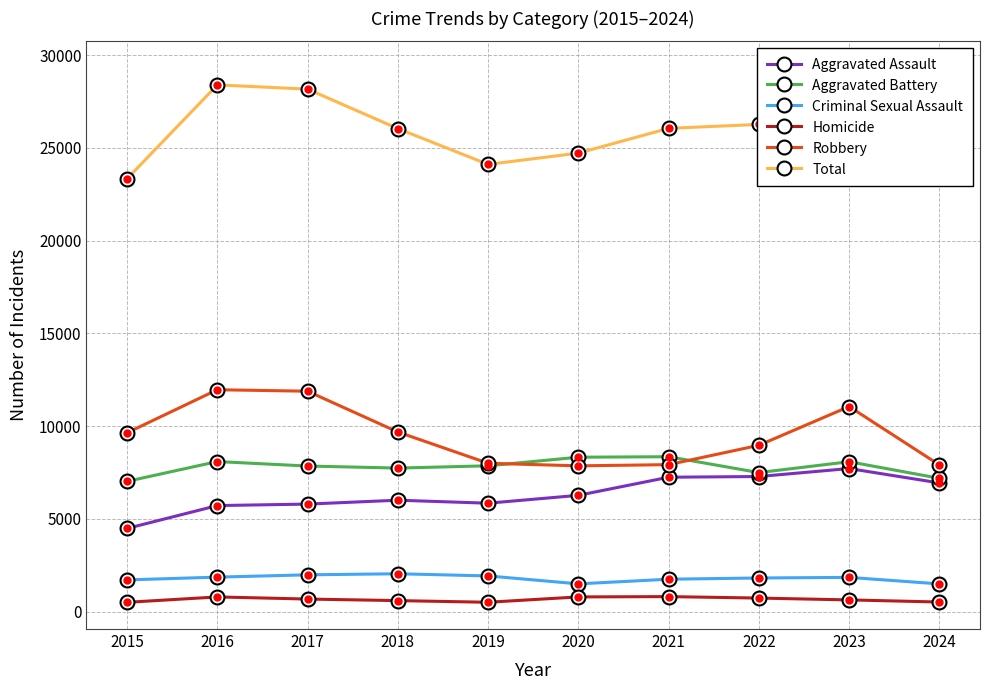

Does the chart display data point markers on the line(s)?

Yes